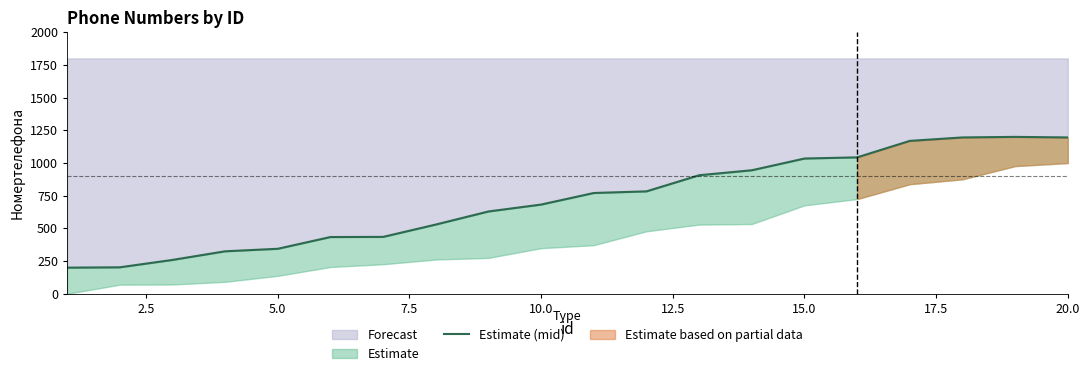

What is the maximum value for Forecast?

1200.0